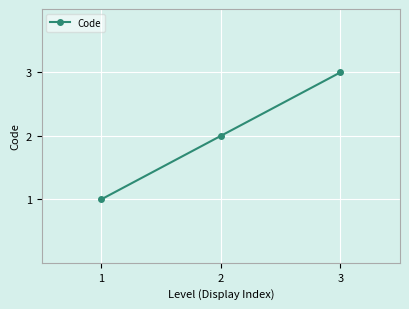

At which label is the value closest to 2?

2